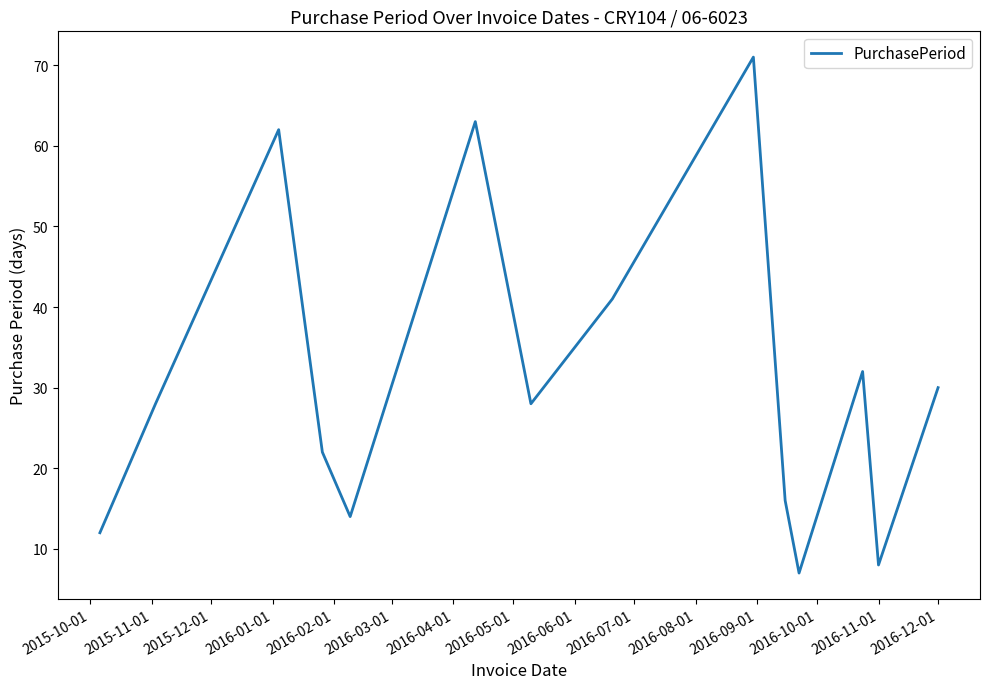

How many interior local peaks (higher than both neighbors) does the data have?

4